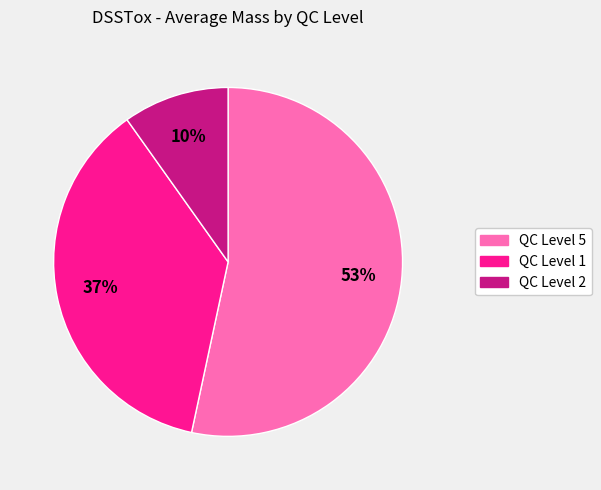

Count the number of slices in the pie.

3